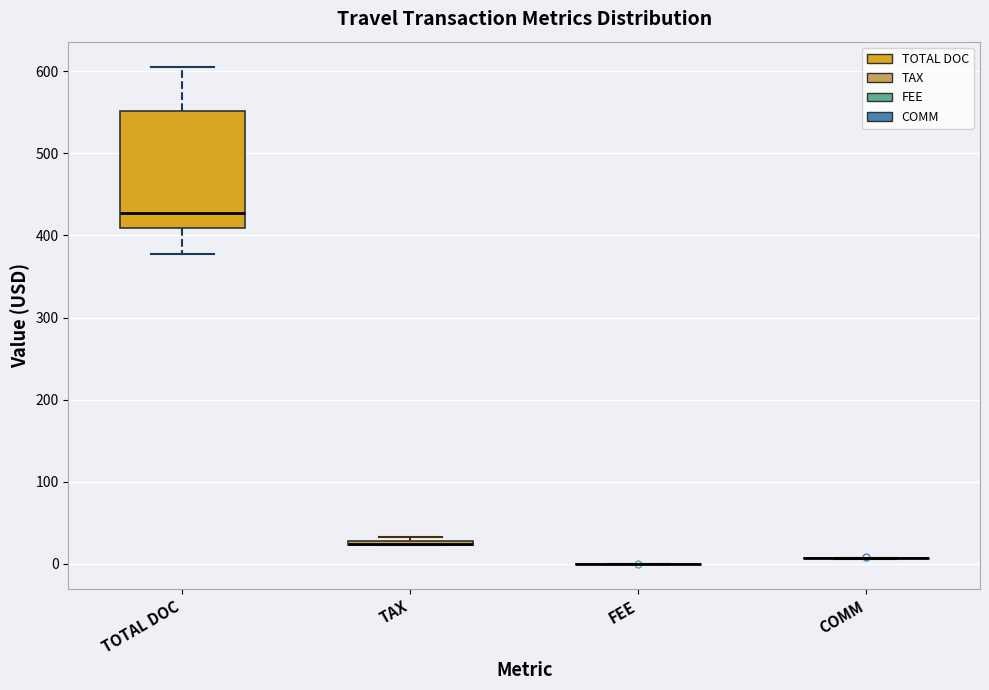

Comparing the boxes themselves (not the whiskers), which one is the tallest?

TOTAL DOC